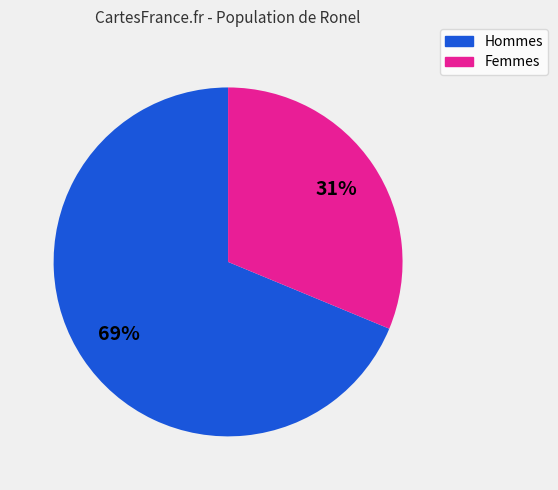

Does any single category account for the majority?

Yes